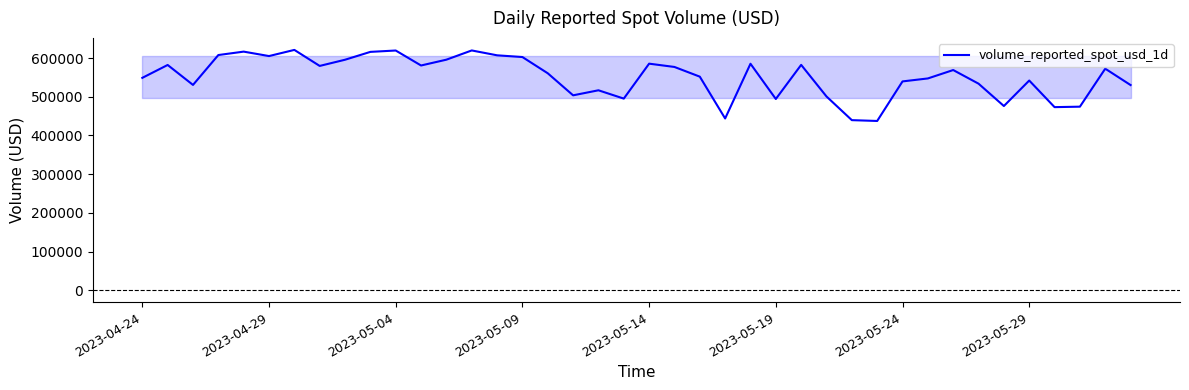

What is the minimum value shown in the chart?

437391.5